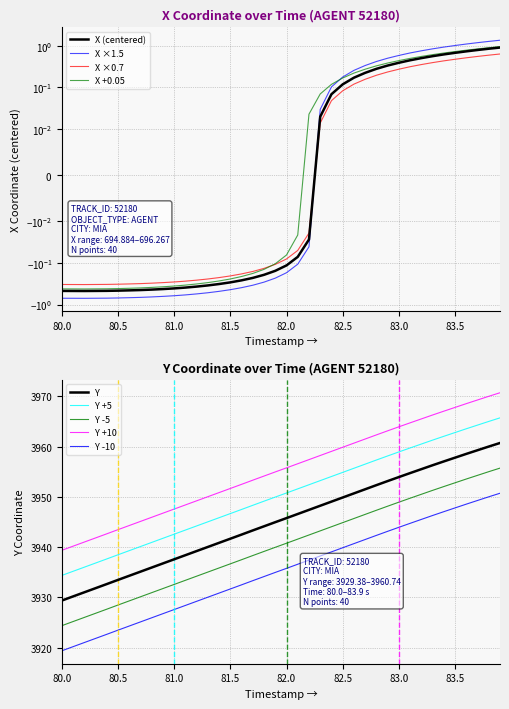

The value of Y -10 at 81.0 is 916.6. True or false?

False